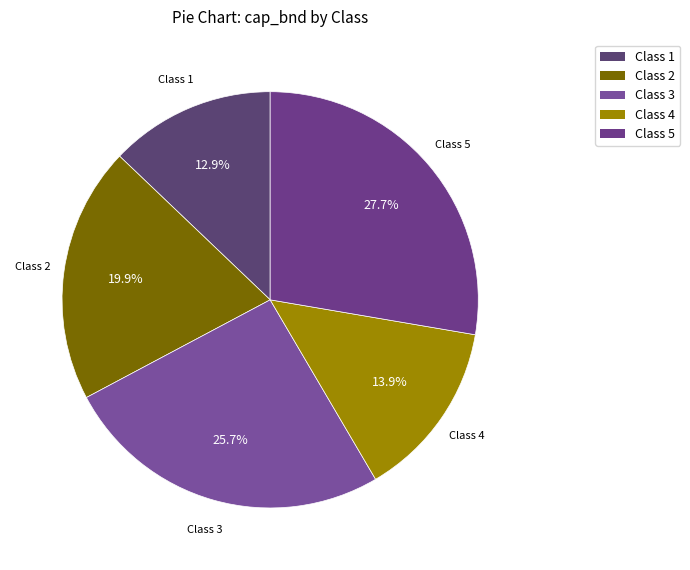

How many segments does this pie chart have?

5